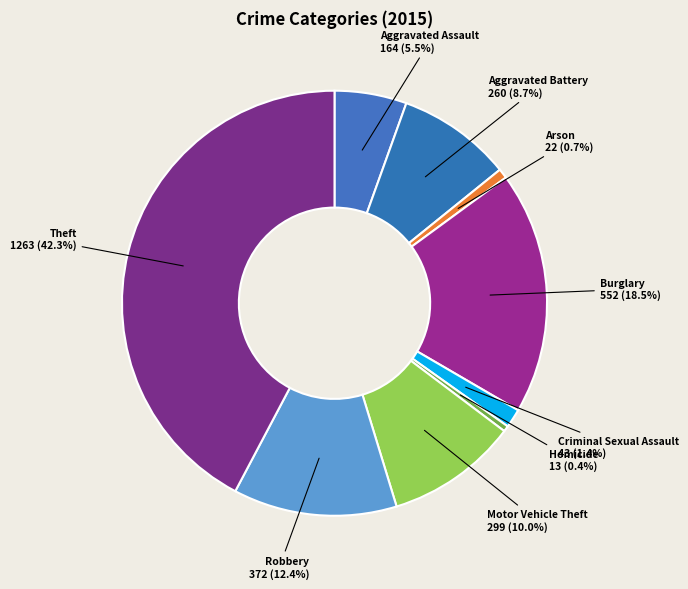

The Criminal Sexual Assault slice represents 11% of the pie. True or false?

False